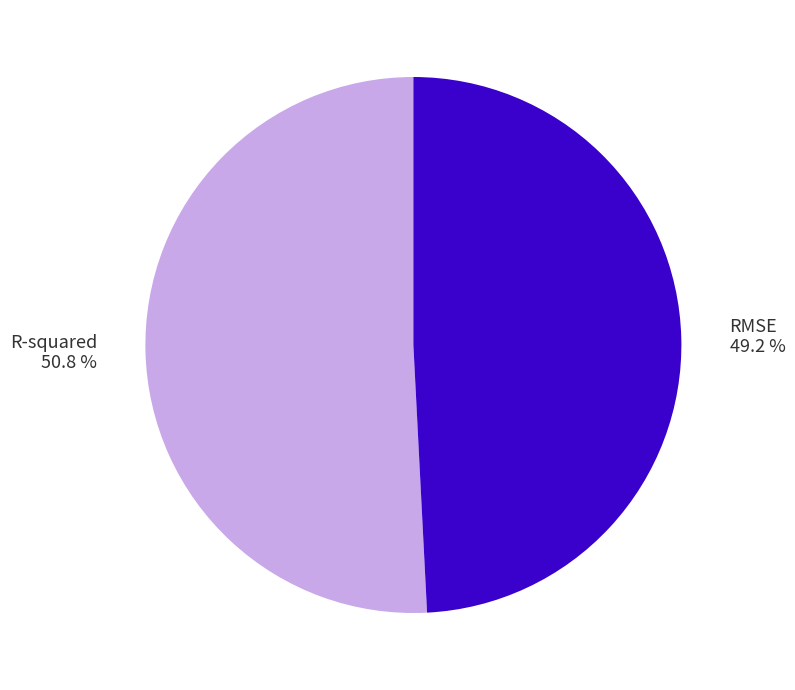

To the nearest percent, what is the difference between the largest and smallest slice percentages?

2%